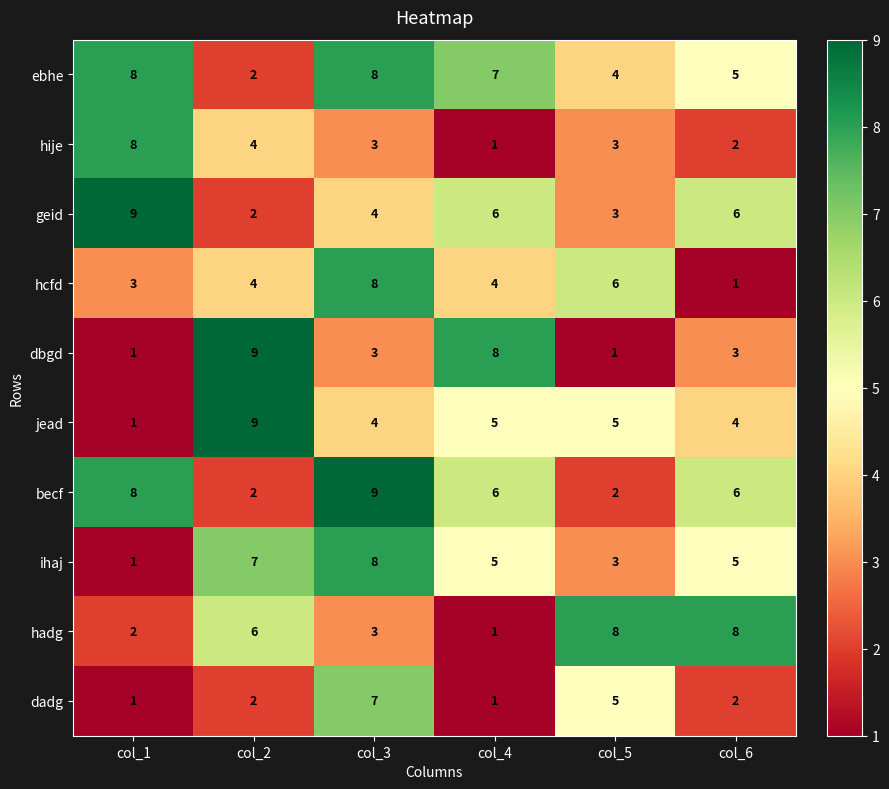

What is the sum of the ebhe values at col_3 and col_2?

10